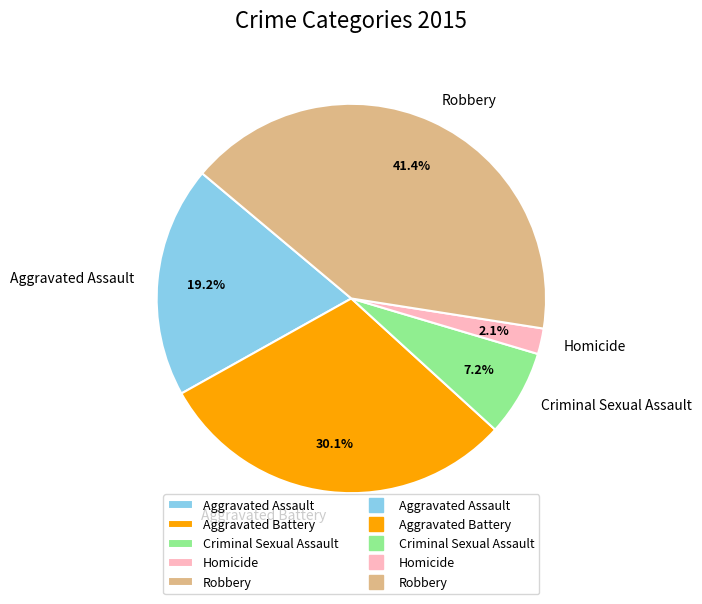

Between Robbery and Aggravated Battery, which is larger?

Robbery